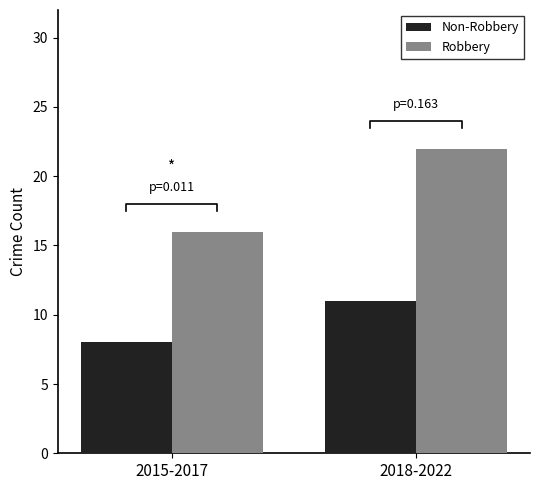

What is the average value of the Non-Robbery series?

10